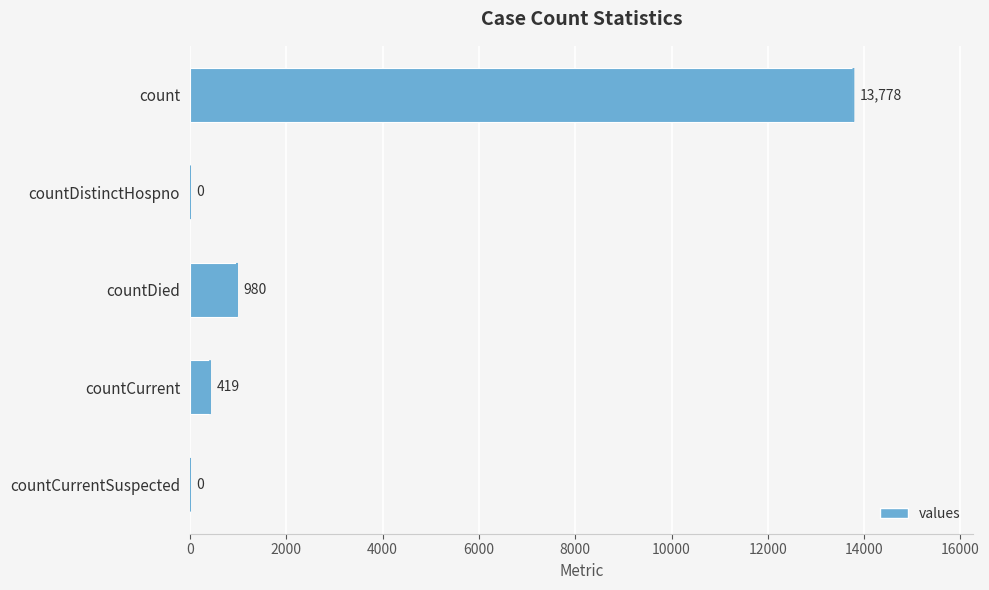

The value at countDistinctHospno is 0. True or false?

True